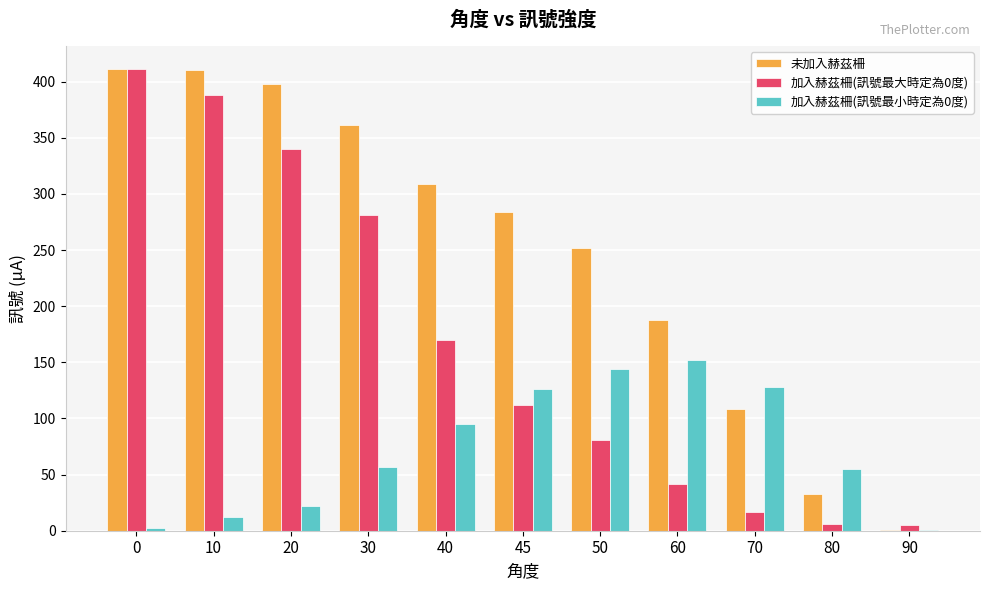

Which series has the largest total across all categories?

未加入赫茲柵